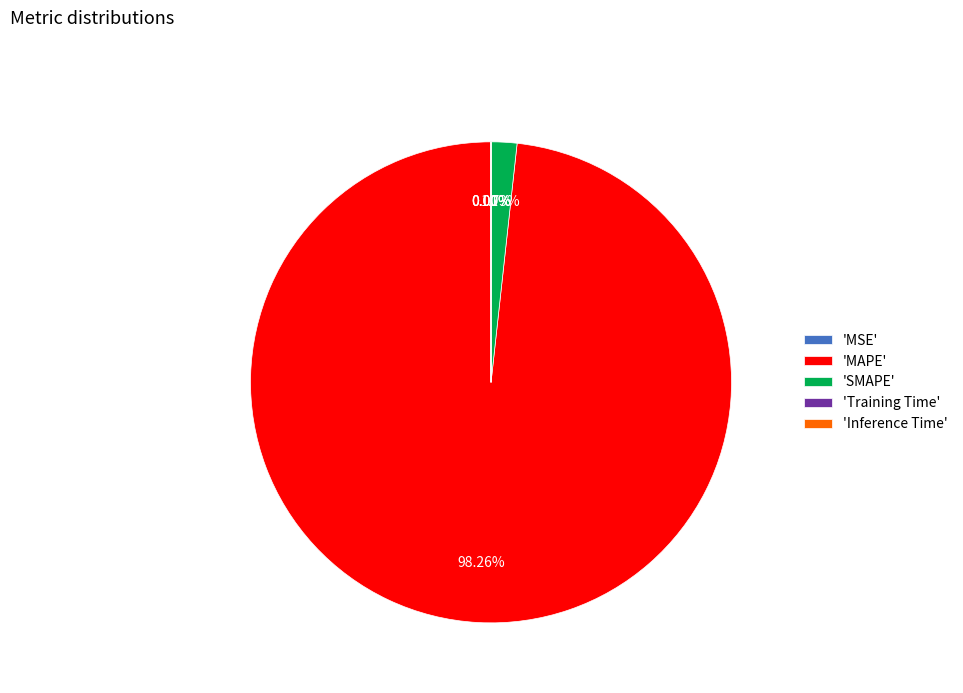

Is 'MAPE' the majority of the pie?

Yes